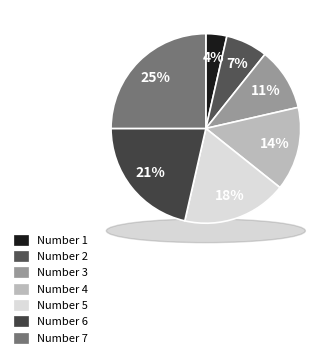

To the nearest percent, what percentage of the pie is 4?

14%